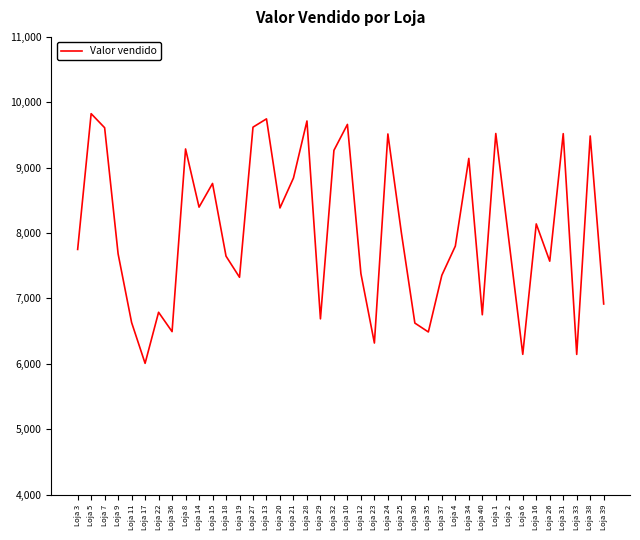

What is the difference between the maximum and second lowest values?

3681.6